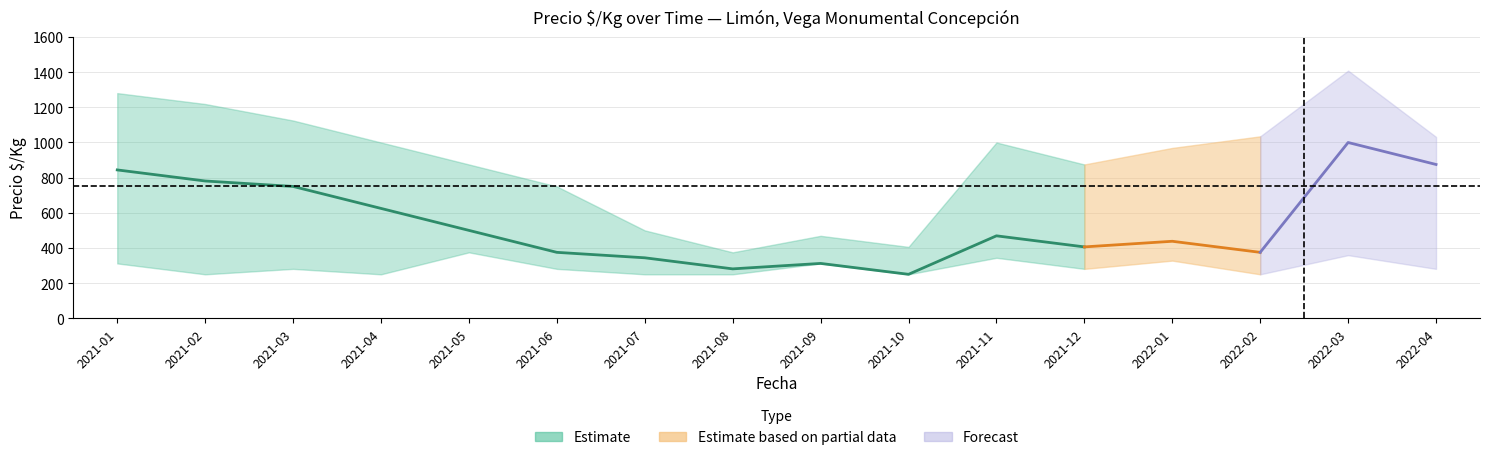

Reading left to right, extract all data points from this chart.

Precio $/Kg mean: 844	781	750	625	500	375	344	281	312	250	469	406	438	375	1000	875
Precio $/Kg max: 1281	1219	1125	1000	875	750	500	375	469	406	1000	875	969	1035	1409	1032
Precio $/Kg min: 312	250	281	250	375	281	250	250	312	250	344	281	328	250	359	281